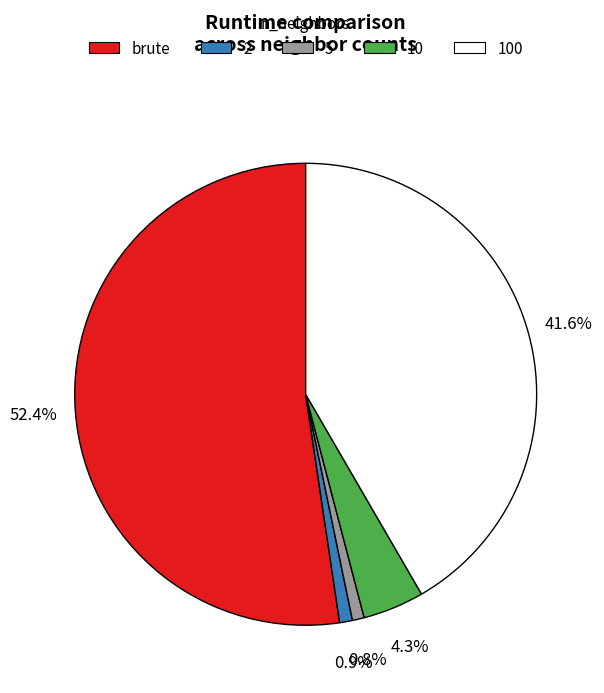

Is there a majority slice in this chart?

Yes